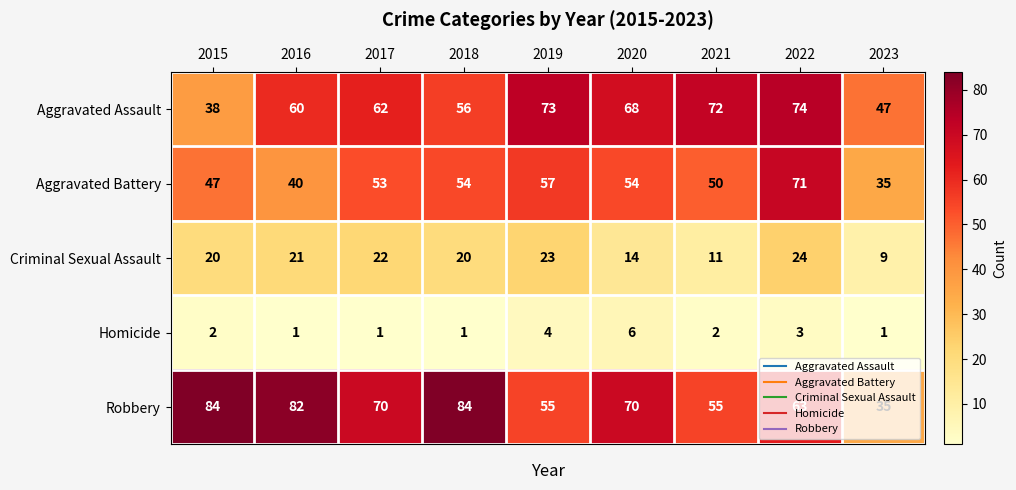

Which series changed the most between 2021 and 2023?

Aggravated Assault